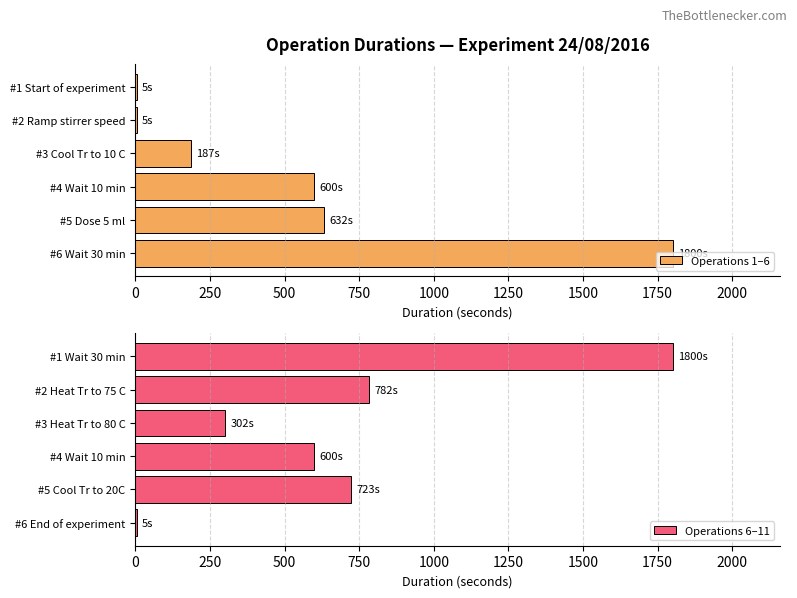

What is the difference between the maximum and minimum values in the Operations 6–11 series?

1795